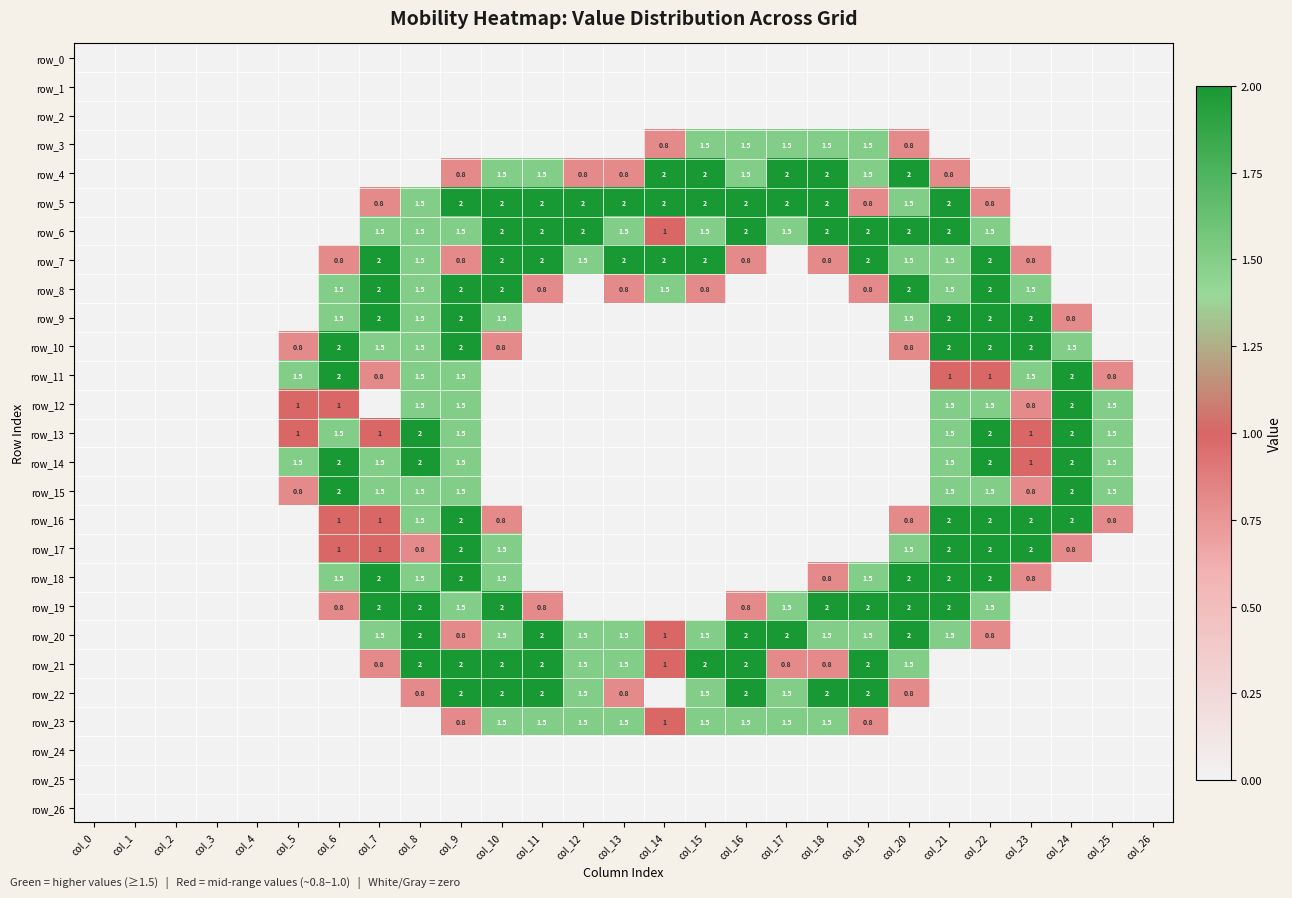

Reading right to left, extract all data points from this chart.

row_0: 0.0	0.0	0.0	0.0	0.0	0.0	0.0	0.0	0.0	0.0	0.0	0.0	0.0	0.0	0.0	0.0	0.0	0.0	0.0	0.0	0.0	0.0	0.0	0.0	0.0	0.0	0.0
row_1: 0.0	0.0	0.0	0.0	0.0	0.0	0.0	0.0	0.0	0.0	0.0	0.0	0.0	0.0	0.0	0.0	0.0	0.0	0.0	0.0	0.0	0.0	0.0	0.0	0.0	0.0	0.0
row_2: 0.0	0.0	0.0	0.0	0.0	0.0	0.0	0.0	0.0	0.0	0.0	0.0	0.0	0.0	0.0	0.0	0.0	0.0	0.0	0.0	0.0	0.0	0.0	0.0	0.0	0.0	0.0
row_3: 0.0	0.0	0.0	0.0	0.0	0.0	0.8	1.5	1.5	1.5	1.5	1.5	0.8	0.0	0.0	0.0	0.0	0.0	0.0	0.0	0.0	0.0	0.0	0.0	0.0	0.0	0.0
row_4: 0.0	0.0	0.0	0.0	0.0	0.8	2.0	1.5	2.0	2.0	1.5	2.0	2.0	0.8	0.8	1.5	1.5	0.8	0.0	0.0	0.0	0.0	0.0	0.0	0.0	0.0	0.0
row_5: 0.0	0.0	0.0	0.0	0.8	2.0	1.5	0.8	2.0	2.0	2.0	2.0	2.0	2.0	2.0	2.0	2.0	2.0	1.5	0.8	0.0	0.0	0.0	0.0	0.0	0.0	0.0
row_6: 0.0	0.0	0.0	0.0	1.5	2.0	2.0	2.0	2.0	1.5	2.0	1.5	1.0	1.5	2.0	2.0	2.0	1.5	1.5	1.5	0.0	0.0	0.0	0.0	0.0	0.0	0.0
row_7: 0.0	0.0	0.0	0.8	2.0	1.5	1.5	2.0	0.8	0.0	0.8	2.0	2.0	2.0	1.5	2.0	2.0	0.8	1.5	2.0	0.8	0.0	0.0	0.0	0.0	0.0	0.0
row_8: 0.0	0.0	0.0	1.5	2.0	1.5	2.0	0.8	0.0	0.0	0.0	0.8	1.5	0.8	0.0	0.8	2.0	2.0	1.5	2.0	1.5	0.0	0.0	0.0	0.0	0.0	0.0
row_9: 0.0	0.0	0.8	2.0	2.0	2.0	1.5	0.0	0.0	0.0	0.0	0.0	0.0	0.0	0.0	0.0	1.5	2.0	1.5	2.0	1.5	0.0	0.0	0.0	0.0	0.0	0.0
row_10: 0.0	0.0	1.5	2.0	2.0	2.0	0.8	0.0	0.0	0.0	0.0	0.0	0.0	0.0	0.0	0.0	0.8	2.0	1.5	1.5	2.0	0.8	0.0	0.0	0.0	0.0	0.0
row_11: 0.0	0.8	2.0	1.5	1.0	1.0	0.0	0.0	0.0	0.0	0.0	0.0	0.0	0.0	0.0	0.0	0.0	1.5	1.5	0.8	2.0	1.5	0.0	0.0	0.0	0.0	0.0
row_12: 0.0	1.5	2.0	0.8	1.5	1.5	0.0	0.0	0.0	0.0	0.0	0.0	0.0	0.0	0.0	0.0	0.0	1.5	1.5	0.0	1.0	1.0	0.0	0.0	0.0	0.0	0.0
row_13: 0.0	1.5	2.0	1.0	2.0	1.5	0.0	0.0	0.0	0.0	0.0	0.0	0.0	0.0	0.0	0.0	0.0	1.5	2.0	1.0	1.5	1.0	0.0	0.0	0.0	0.0	0.0
row_14: 0.0	1.5	2.0	1.0	2.0	1.5	0.0	0.0	0.0	0.0	0.0	0.0	0.0	0.0	0.0	0.0	0.0	1.5	2.0	1.5	2.0	1.5	0.0	0.0	0.0	0.0	0.0
row_15: 0.0	1.5	2.0	0.8	1.5	1.5	0.0	0.0	0.0	0.0	0.0	0.0	0.0	0.0	0.0	0.0	0.0	1.5	1.5	1.5	2.0	0.8	0.0	0.0	0.0	0.0	0.0
row_16: 0.0	0.8	2.0	2.0	2.0	2.0	0.8	0.0	0.0	0.0	0.0	0.0	0.0	0.0	0.0	0.0	0.8	2.0	1.5	1.0	1.0	0.0	0.0	0.0	0.0	0.0	0.0
row_17: 0.0	0.0	0.8	2.0	2.0	2.0	1.5	0.0	0.0	0.0	0.0	0.0	0.0	0.0	0.0	0.0	1.5	2.0	0.8	1.0	1.0	0.0	0.0	0.0	0.0	0.0	0.0
row_18: 0.0	0.0	0.0	0.8	2.0	2.0	2.0	1.5	0.8	0.0	0.0	0.0	0.0	0.0	0.0	0.0	1.5	2.0	1.5	2.0	1.5	0.0	0.0	0.0	0.0	0.0	0.0
row_19: 0.0	0.0	0.0	0.0	1.5	2.0	2.0	2.0	2.0	1.5	0.8	0.0	0.0	0.0	0.0	0.8	2.0	1.5	2.0	2.0	0.8	0.0	0.0	0.0	0.0	0.0	0.0
row_20: 0.0	0.0	0.0	0.0	0.8	1.5	2.0	1.5	1.5	2.0	2.0	1.5	1.0	1.5	1.5	2.0	1.5	0.8	2.0	1.5	0.0	0.0	0.0	0.0	0.0	0.0	0.0
row_21: 0.0	0.0	0.0	0.0	0.0	0.0	1.5	2.0	0.8	0.8	2.0	2.0	1.0	1.5	1.5	2.0	2.0	2.0	2.0	0.8	0.0	0.0	0.0	0.0	0.0	0.0	0.0
row_22: 0.0	0.0	0.0	0.0	0.0	0.0	0.8	2.0	2.0	1.5	2.0	1.5	0.0	0.8	1.5	2.0	2.0	2.0	0.8	0.0	0.0	0.0	0.0	0.0	0.0	0.0	0.0
row_23: 0.0	0.0	0.0	0.0	0.0	0.0	0.0	0.8	1.5	1.5	1.5	1.5	1.0	1.5	1.5	1.5	1.5	0.8	0.0	0.0	0.0	0.0	0.0	0.0	0.0	0.0	0.0
row_24: 0.0	0.0	0.0	0.0	0.0	0.0	0.0	0.0	0.0	0.0	0.0	0.0	0.0	0.0	0.0	0.0	0.0	0.0	0.0	0.0	0.0	0.0	0.0	0.0	0.0	0.0	0.0
row_25: 0.0	0.0	0.0	0.0	0.0	0.0	0.0	0.0	0.0	0.0	0.0	0.0	0.0	0.0	0.0	0.0	0.0	0.0	0.0	0.0	0.0	0.0	0.0	0.0	0.0	0.0	0.0
row_26: 0.0	0.0	0.0	0.0	0.0	0.0	0.0	0.0	0.0	0.0	0.0	0.0	0.0	0.0	0.0	0.0	0.0	0.0	0.0	0.0	0.0	0.0	0.0	0.0	0.0	0.0	0.0